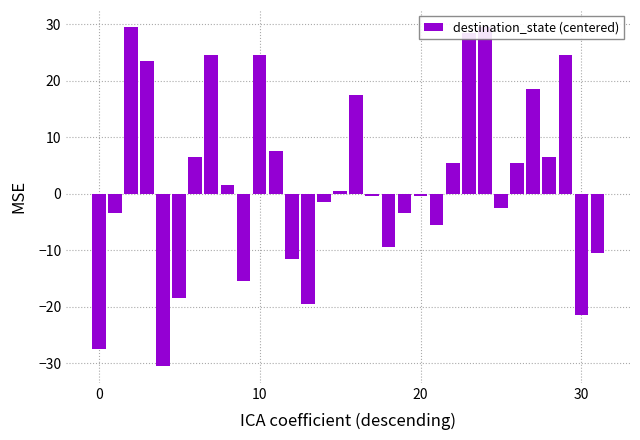

Does the chart contain stacked bars?

No